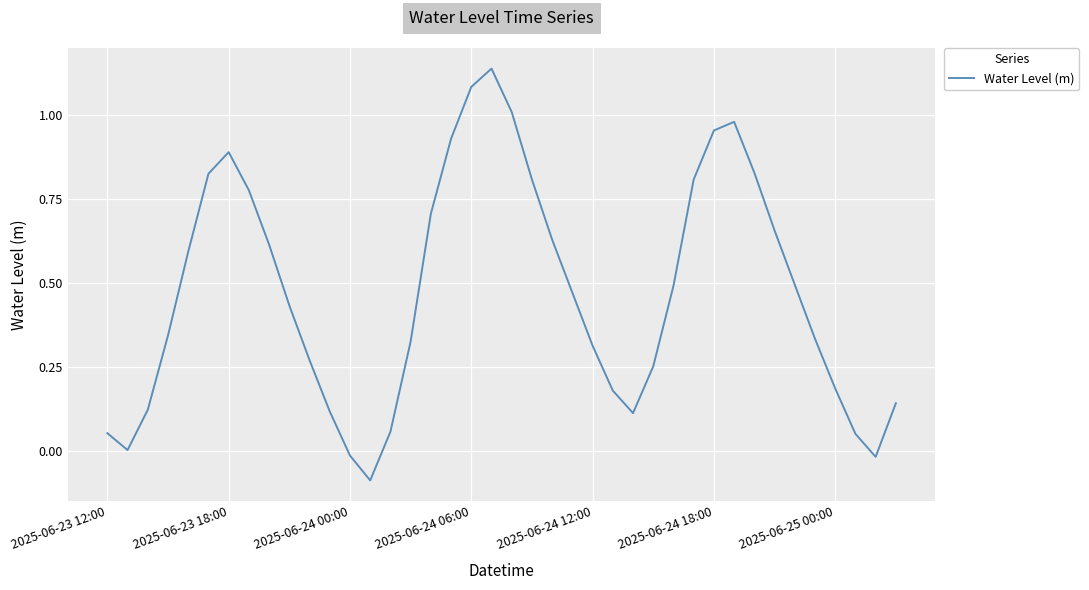

What is the difference between the maximum and minimum values?

1.2